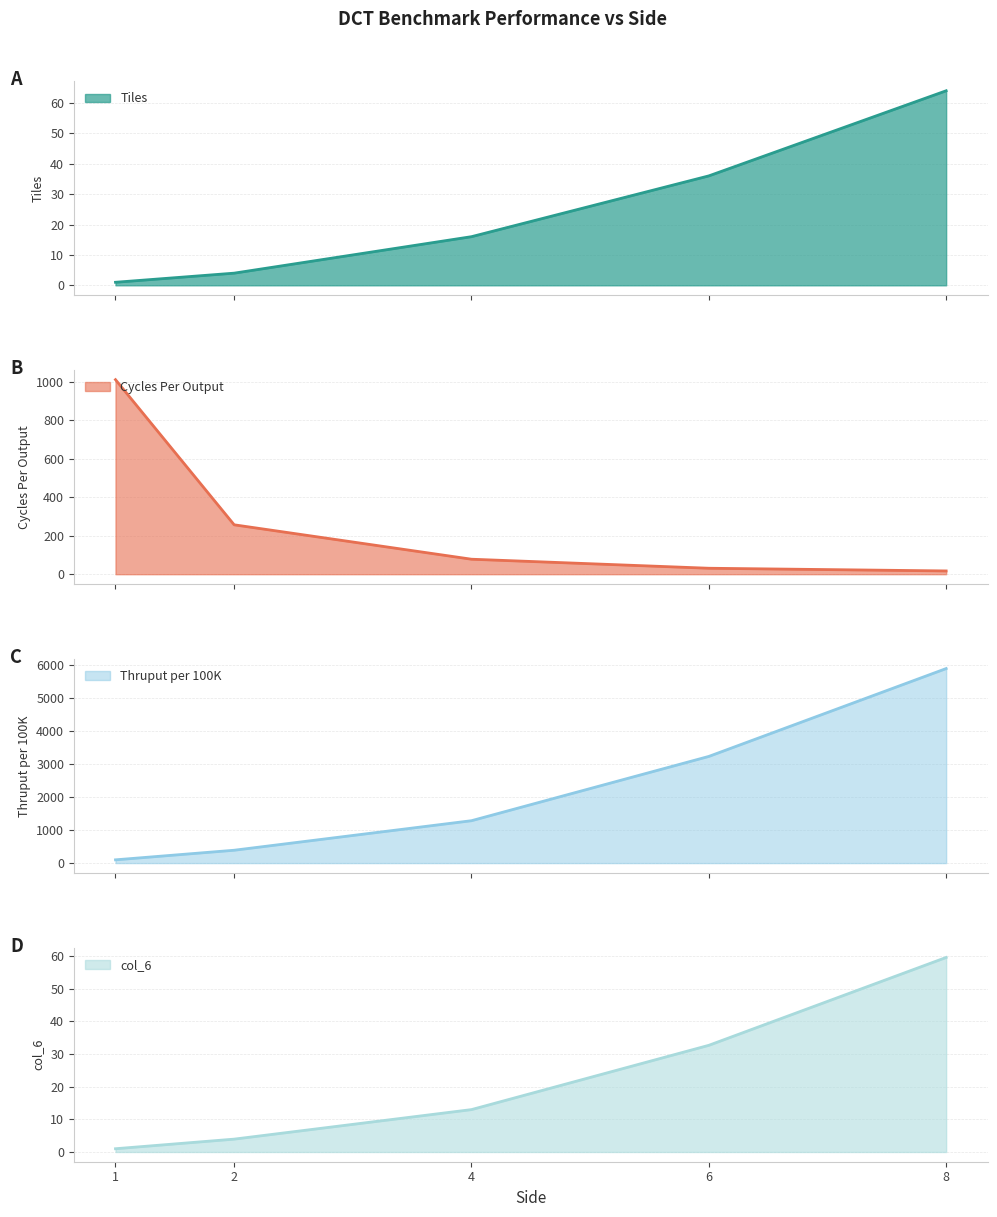

Which series changed the most between 1 and 4?

Thruput per 100K